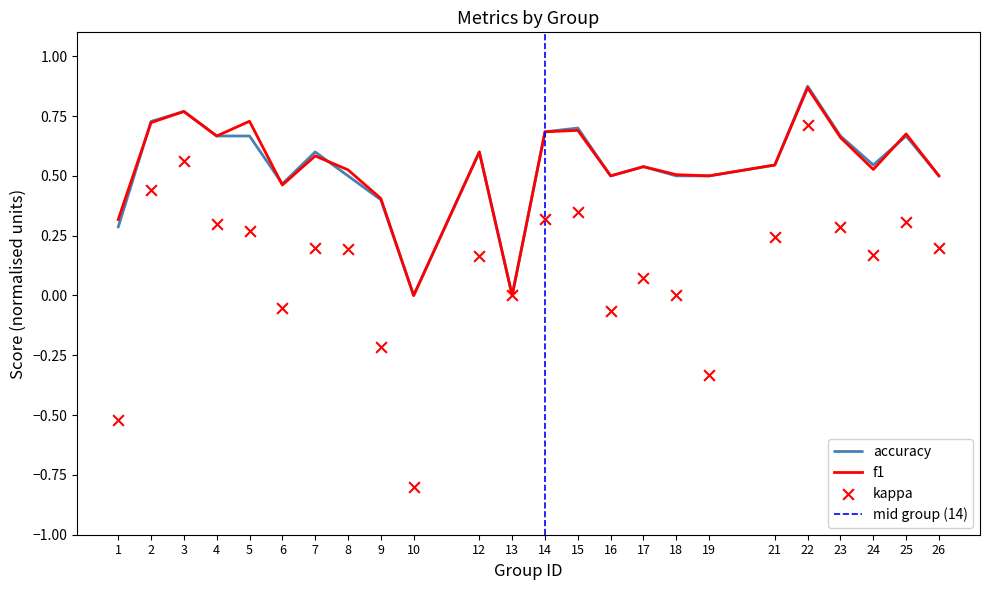

Is the value of f1 at 15 greater than the value of kappa at 1?

Yes